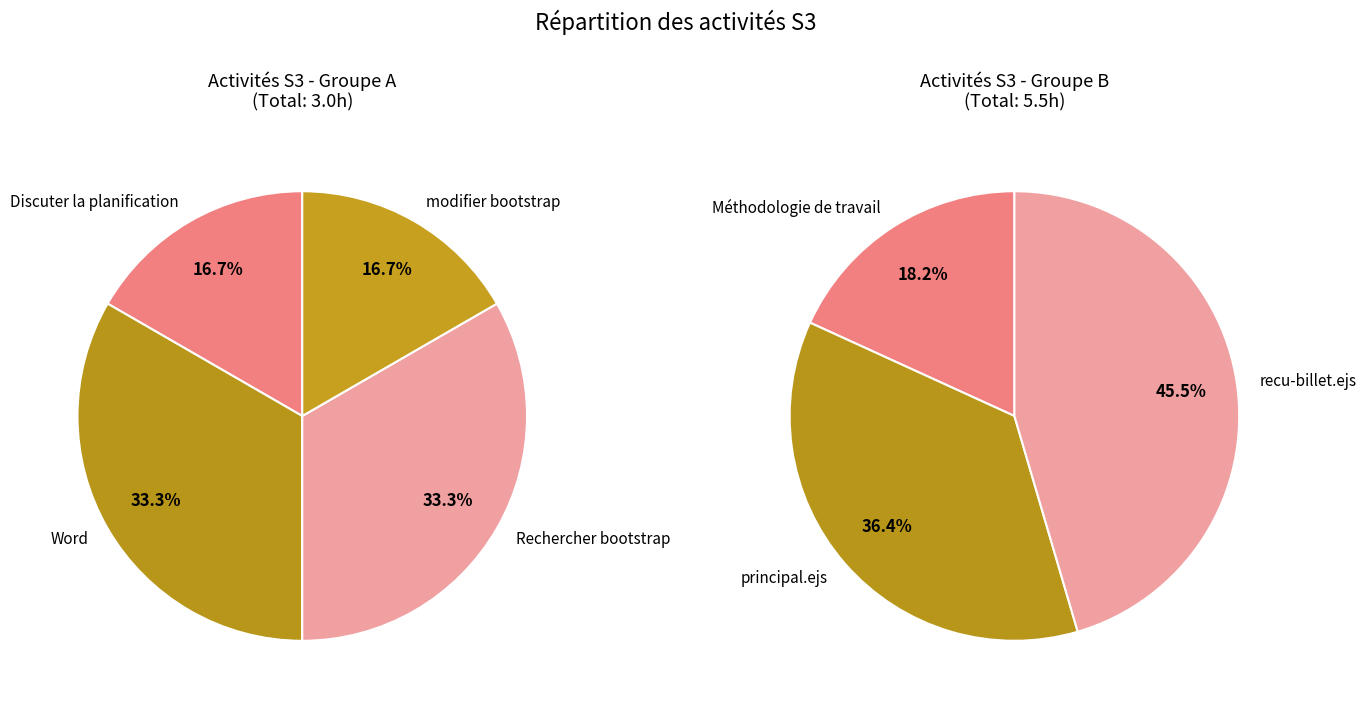

Which category has the smallest portion of the pie?

Discuter la planification